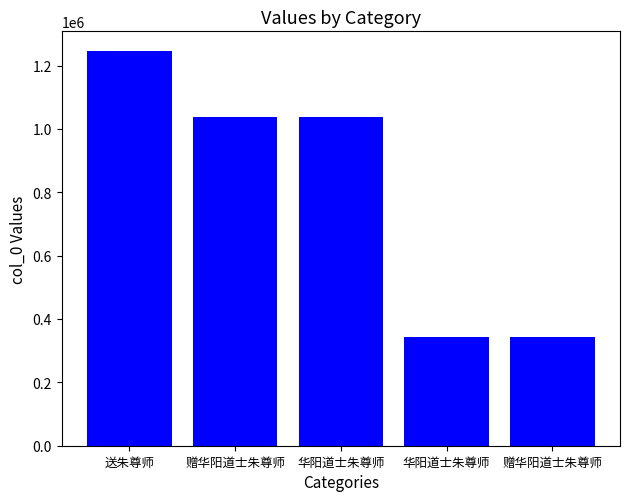

What is the label of the 4th bar from the left?

华阳道士朱尊师